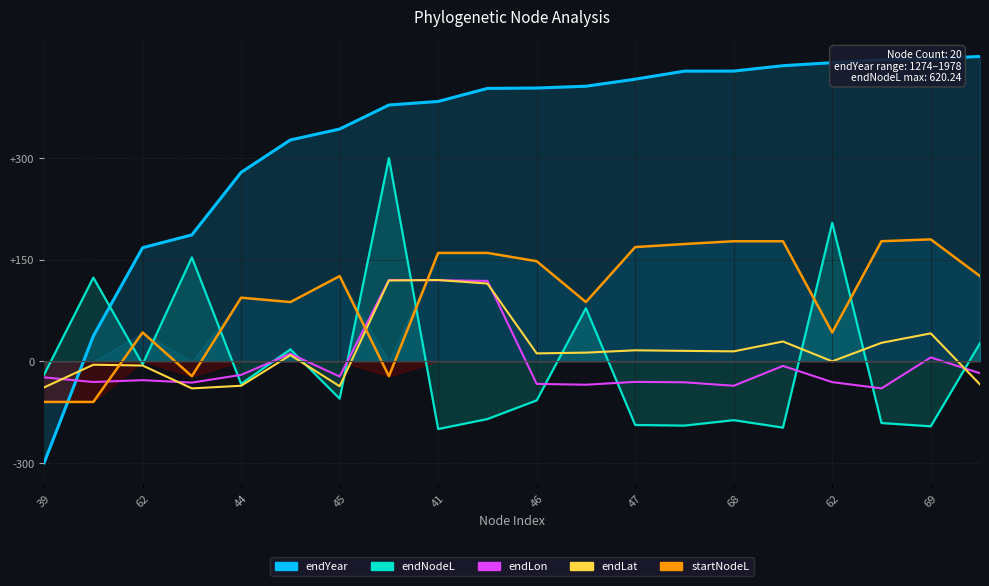

What is the difference between the endNodeL_line values at 39 and 19?

23.2